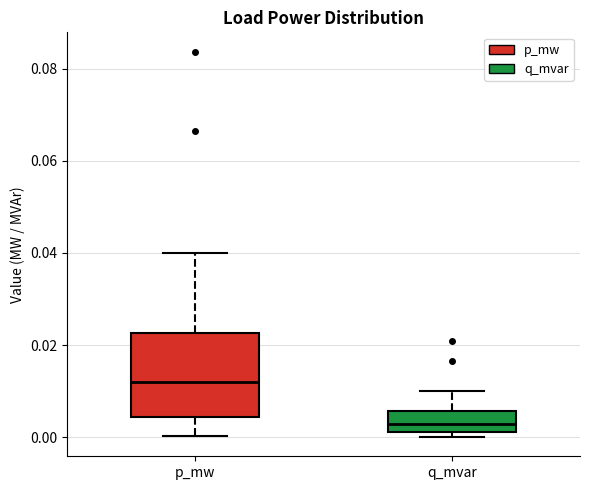

Comparing the boxes themselves (not the whiskers), which one is the tallest?

p_mw